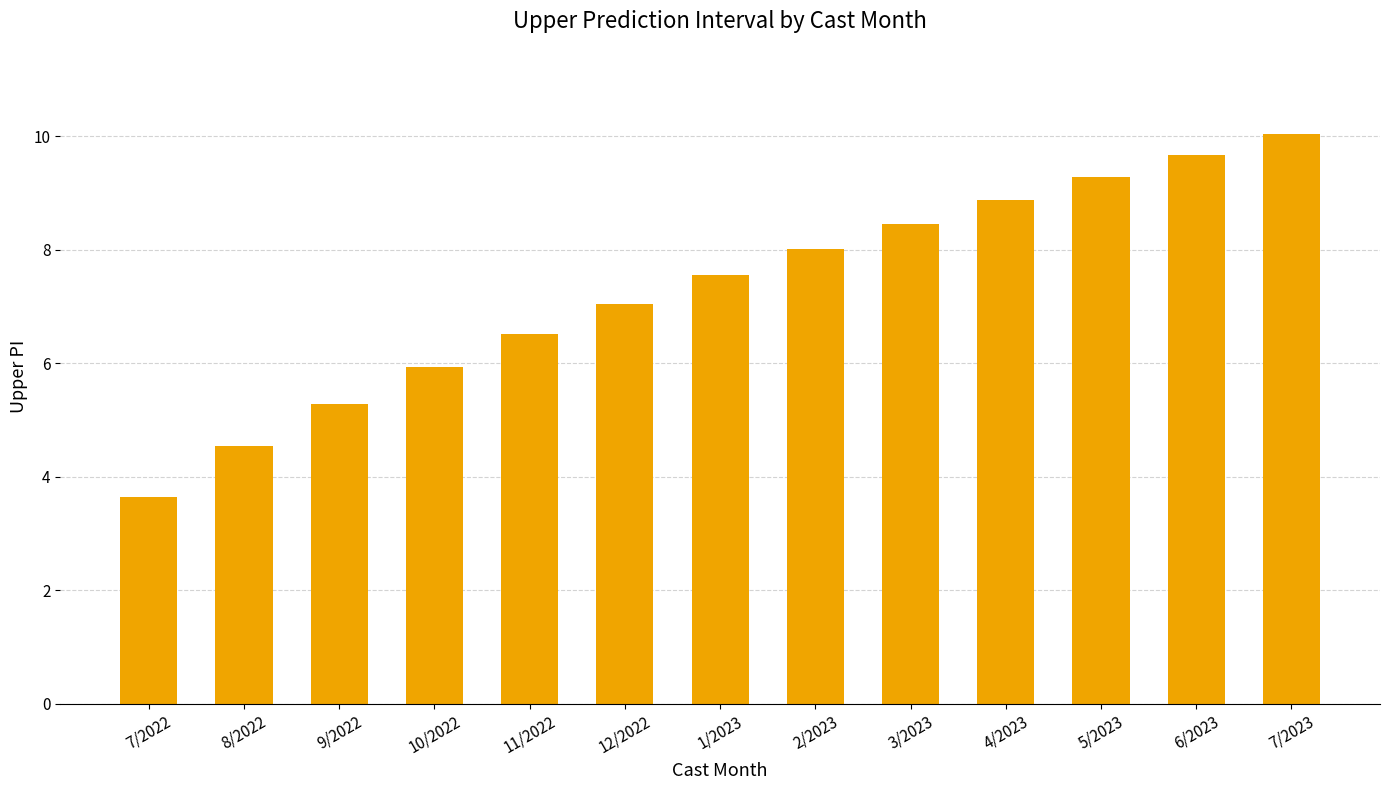

What is the value of the 11th bar from the left?

9.3